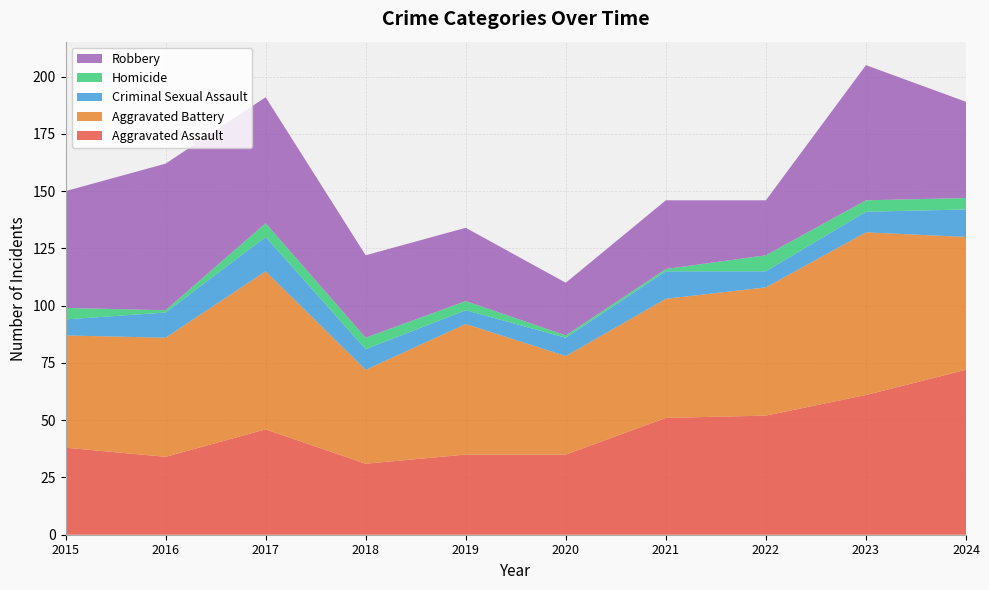

Reading left to right, extract all data points from this chart.

Aggravated Assault: 2015=38	2016=34	2017=46	2018=31	2019=35	2020=35	2021=51	2022=52	2023=61	2024=72
Aggravated Battery: 2015=49	2016=52	2017=69	2018=41	2019=57	2020=43	2021=52	2022=56	2023=71	2024=58
Criminal Sexual Assault: 2015=7	2016=11	2017=15	2018=9	2019=6	2020=8	2021=12	2022=7	2023=9	2024=12
Homicide: 2015=5	2016=1	2017=6	2018=5	2019=4	2020=1	2021=1	2022=7	2023=5	2024=5
Robbery: 2015=51	2016=64	2017=55	2018=36	2019=32	2020=23	2021=30	2022=24	2023=59	2024=42